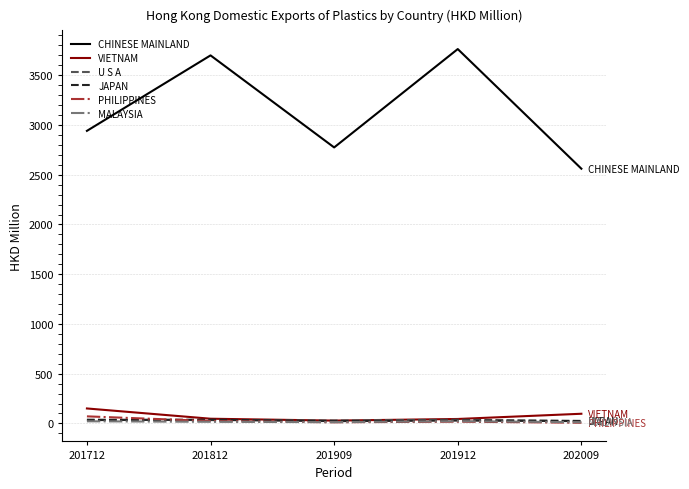

Count the number of categories in the chart.

5